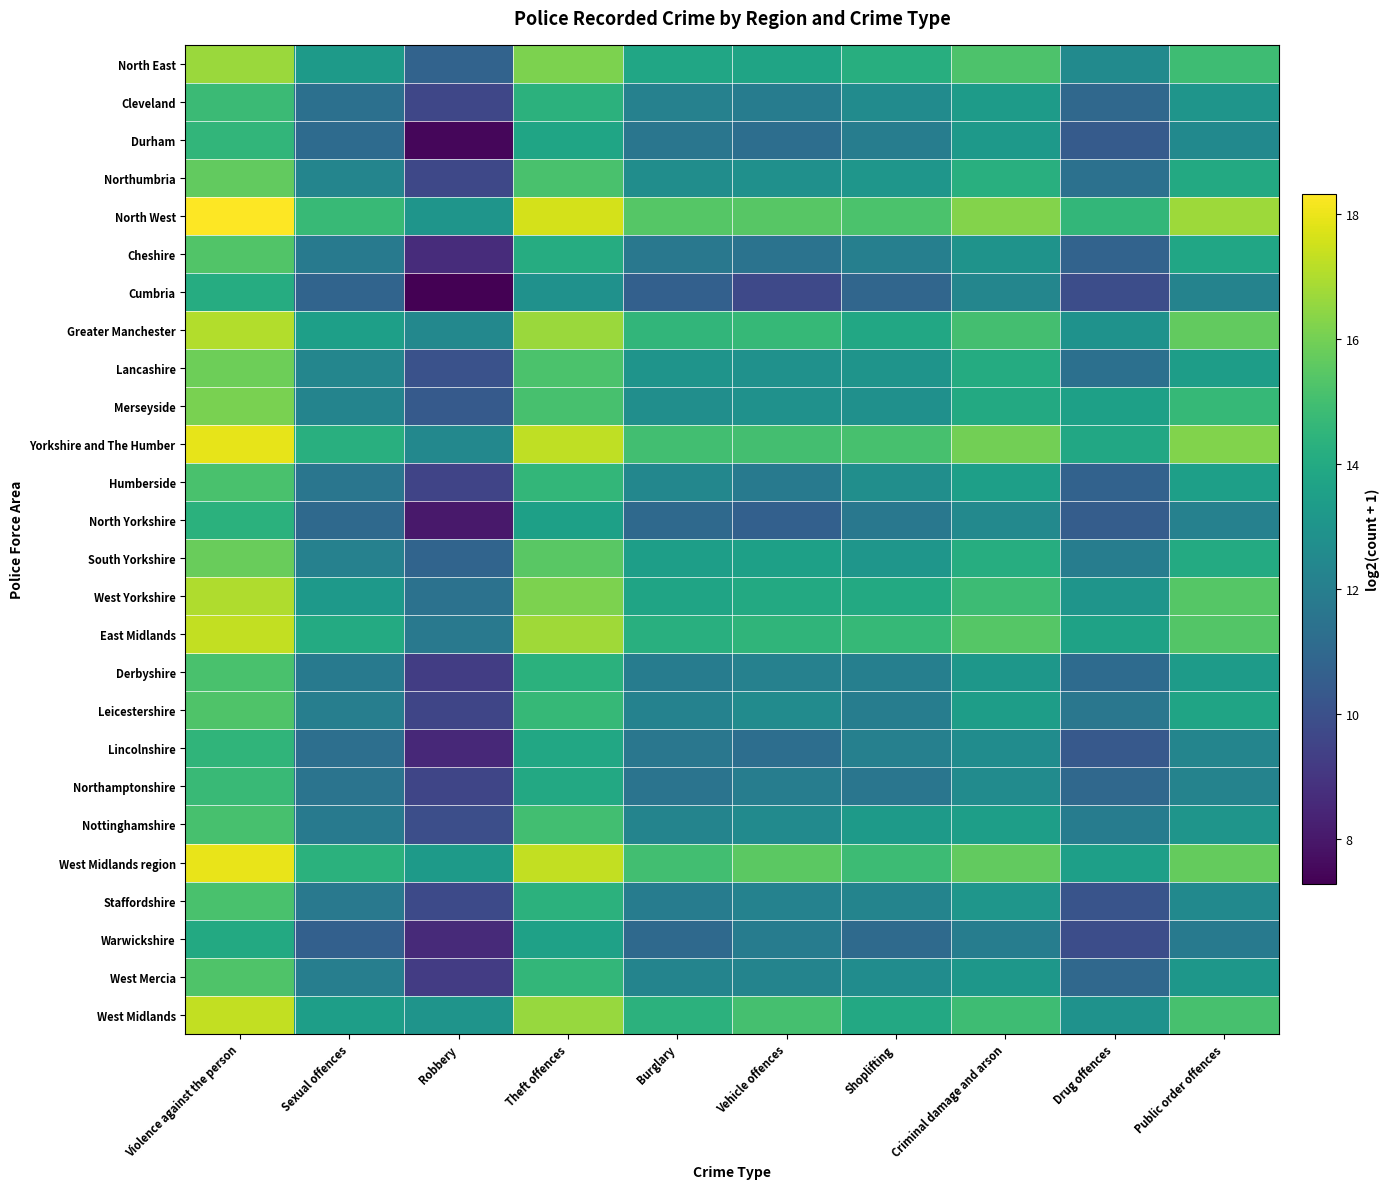

How many categories are shown in the chart?

10